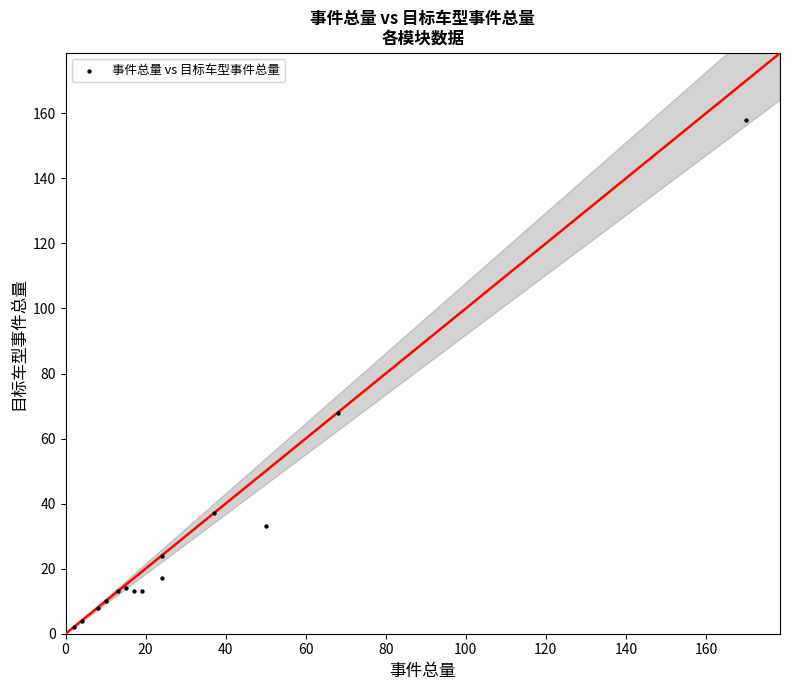

What is the range of Y values (max minus min)?

156